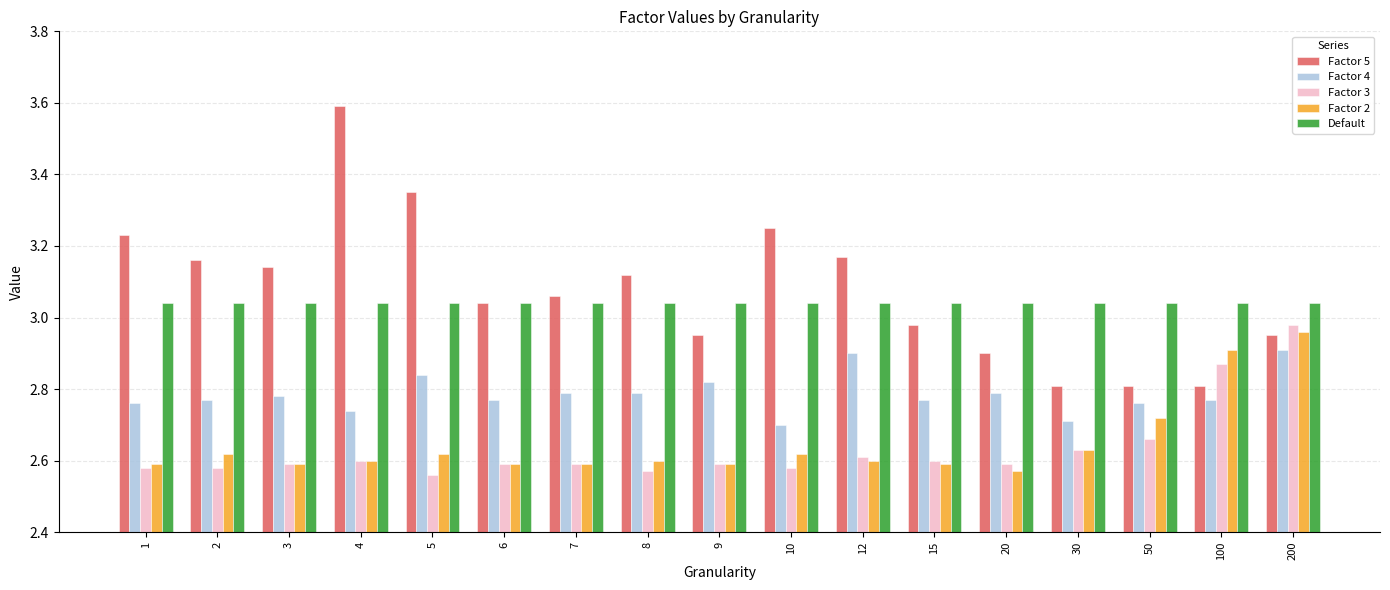

Which series has the largest total across all categories?

Factor 5